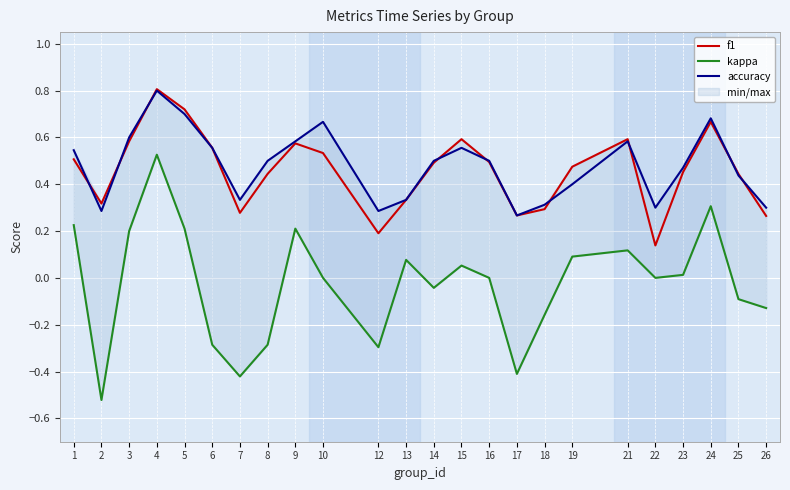

Reading left to right, transcribe all the data shown in this chart.

f1: 0.5	0.3	0.6	0.8	0.7	0.6	0.3	0.4	0.6	0.5	0.2	0.3	0.5	0.6	0.5	0.3	0.3	0.5	0.6	0.1	0.5	0.7	0.4	0.3
kappa: 0.2	-0.5	0.2	0.5	0.2	-0.3	-0.4	-0.3	0.2	0.0	-0.3	0.1	-0.0	0.1	0.0	-0.4	-0.2	0.1	0.1	0.0	0.0	0.3	-0.1	-0.1
accuracy: 0.5	0.3	0.6	0.8	0.7	0.6	0.3	0.5	0.6	0.7	0.3	0.3	0.5	0.6	0.5	0.3	0.3	0.4	0.6	0.3	0.5	0.7	0.4	0.3